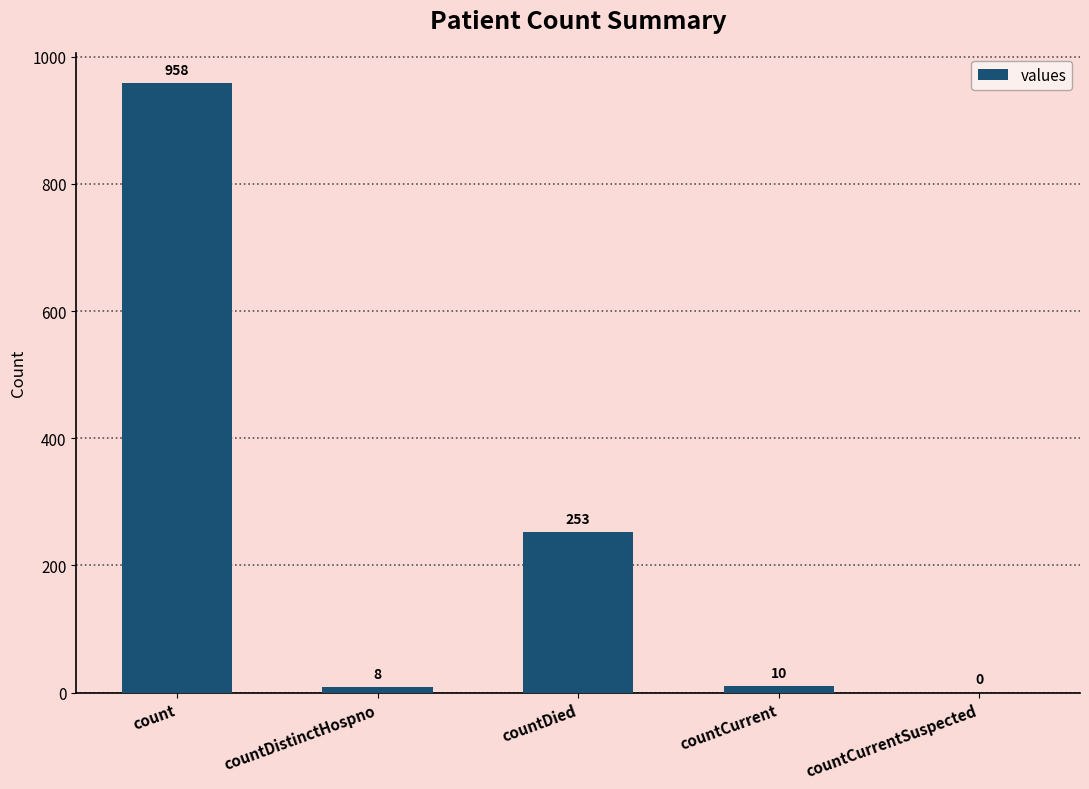

What is the maximum value shown in the chart?

958